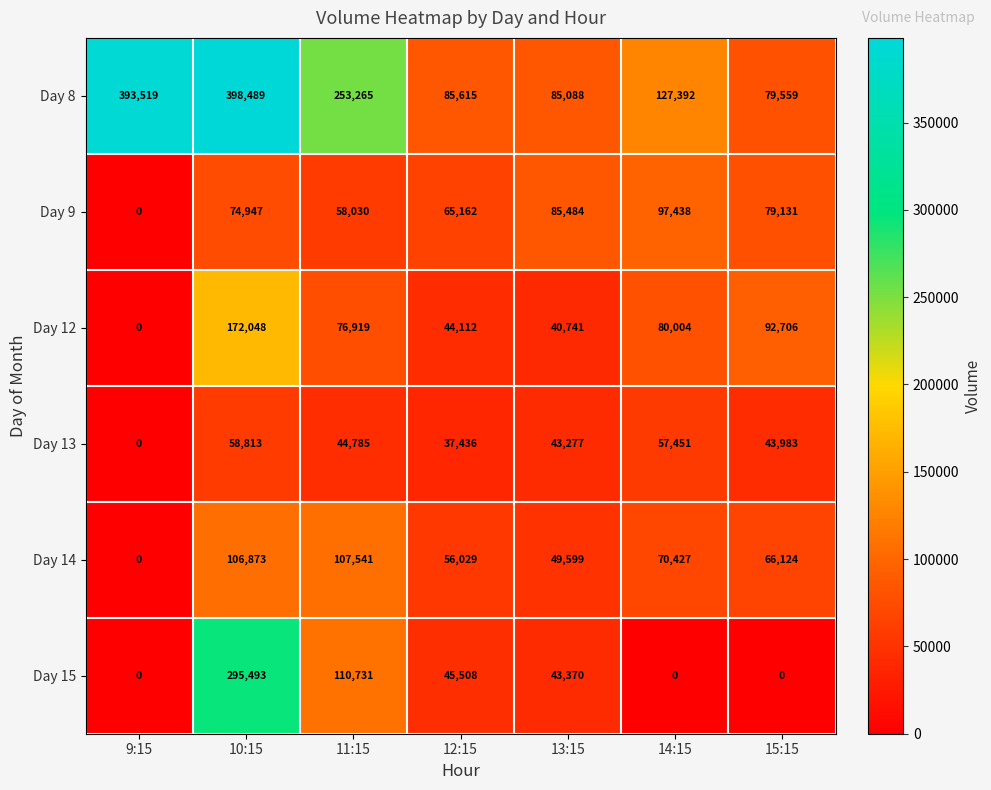

Which series has the largest total across all categories?

Day 8